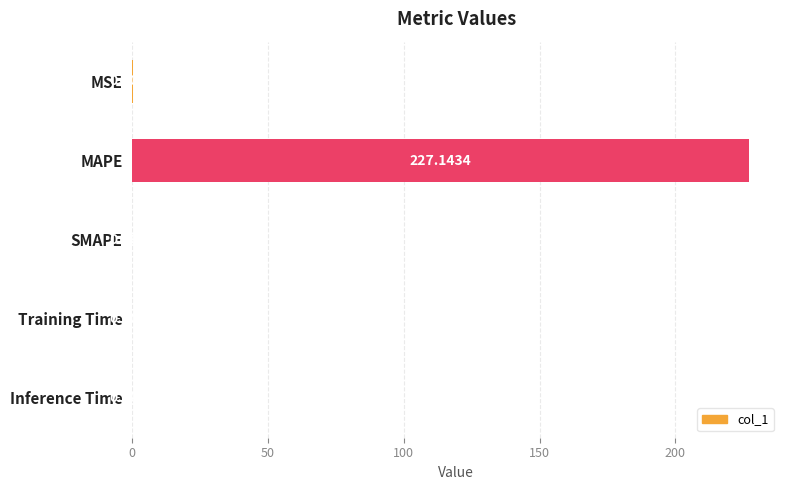

What is the change in value from MAPE to Training Time?

-227.1